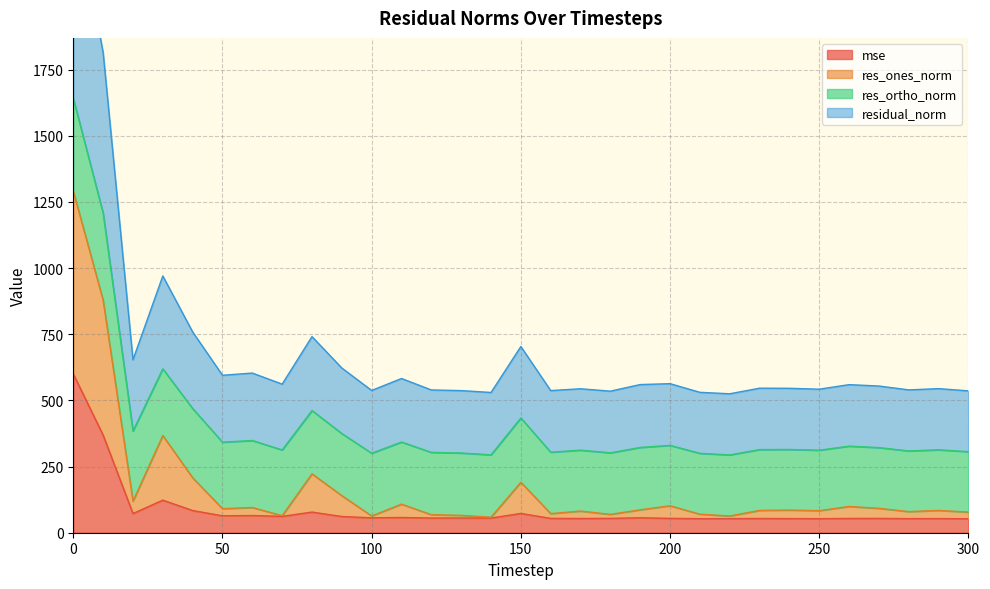

What is the minimum value for mse?

52.8